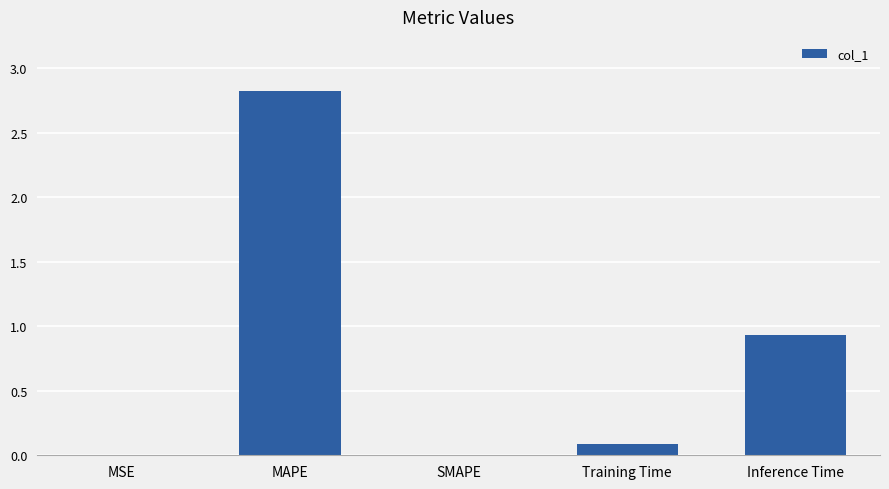

The chart shows a value of 0.5 at Inference Time. True or false?

False